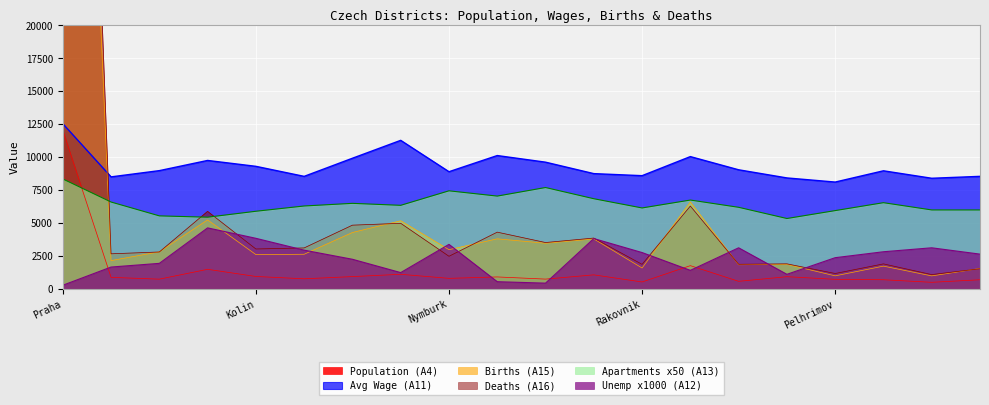

How many lines are shown in the chart?

6